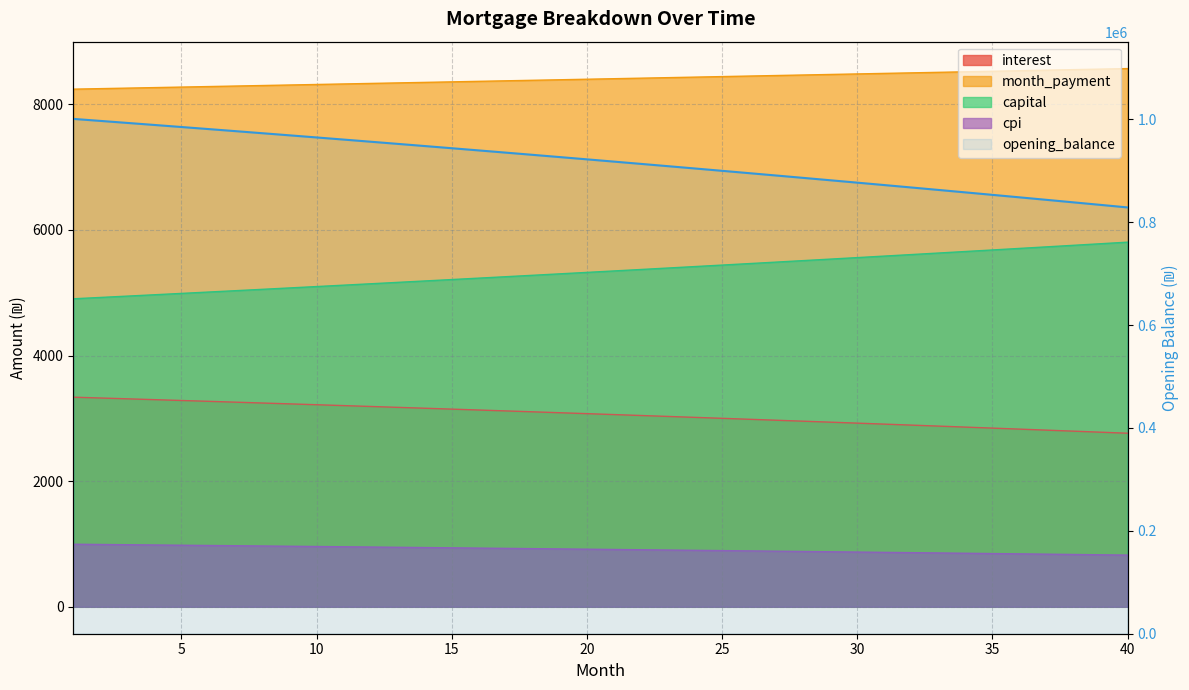

How many data points are less than 922350?

20